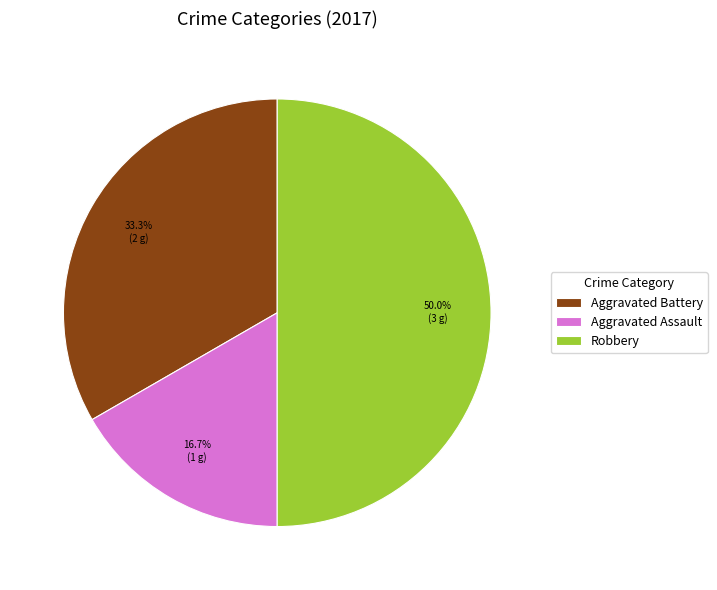

Is the sum of Aggravated Battery and Robbery greater than half?

Yes